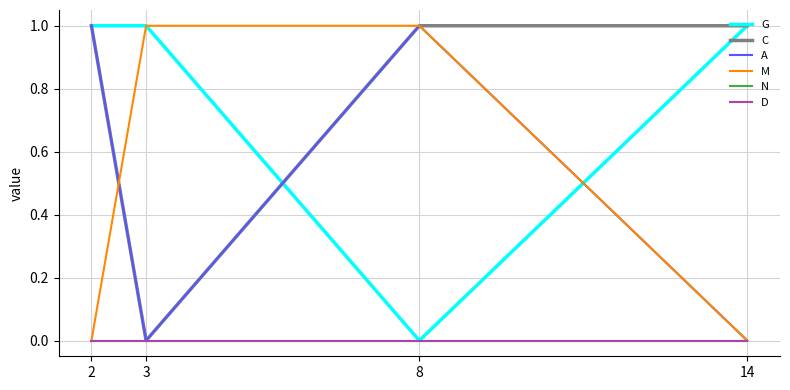

Is this an area chart (filled region under the line)?

No